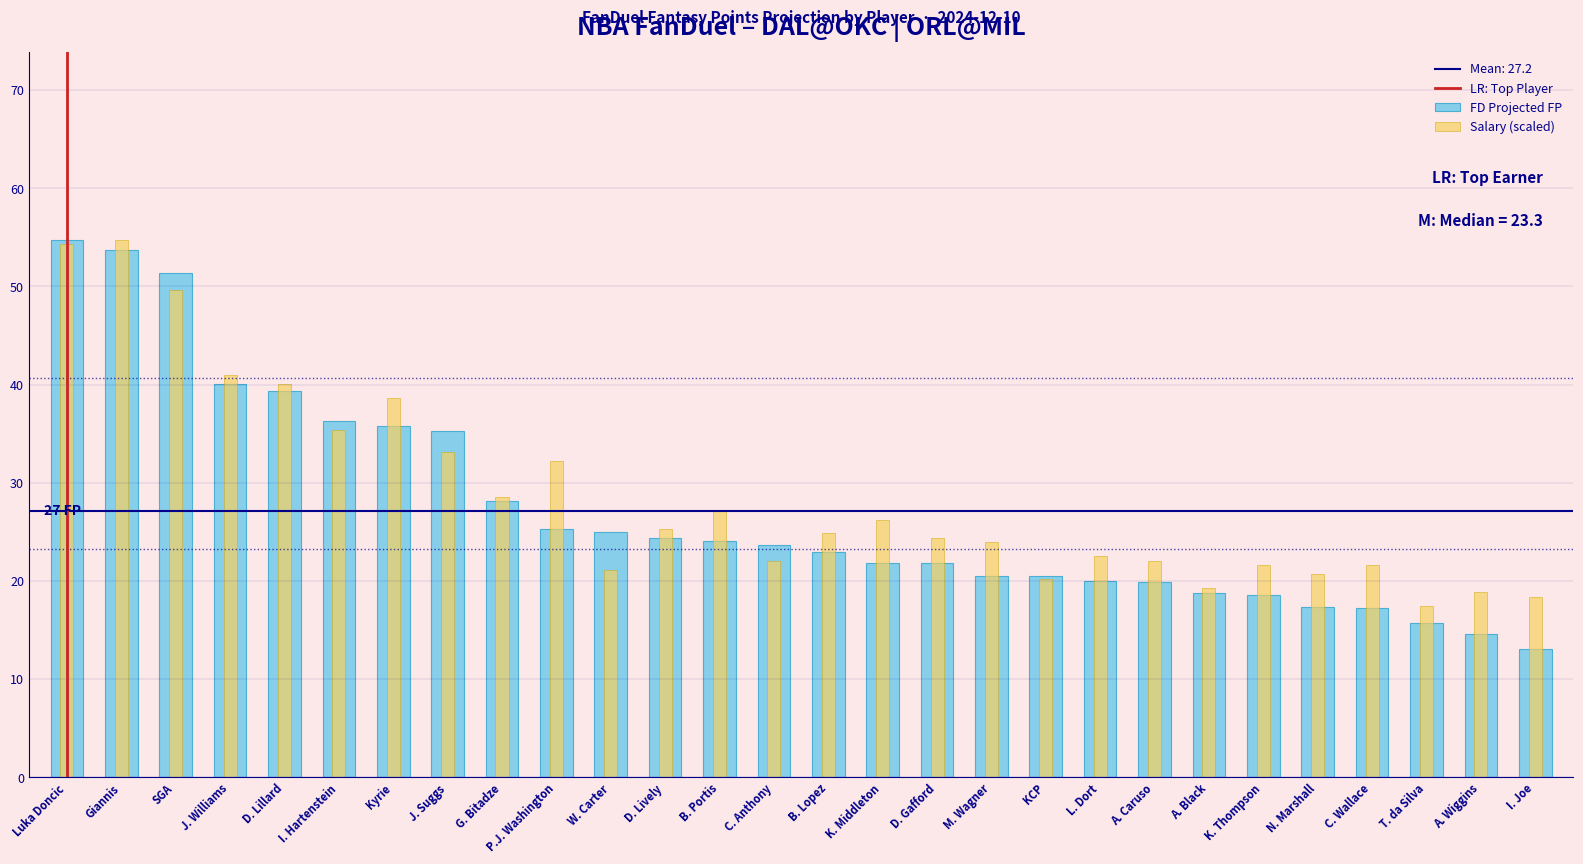

Does the chart contain stacked bars?

No